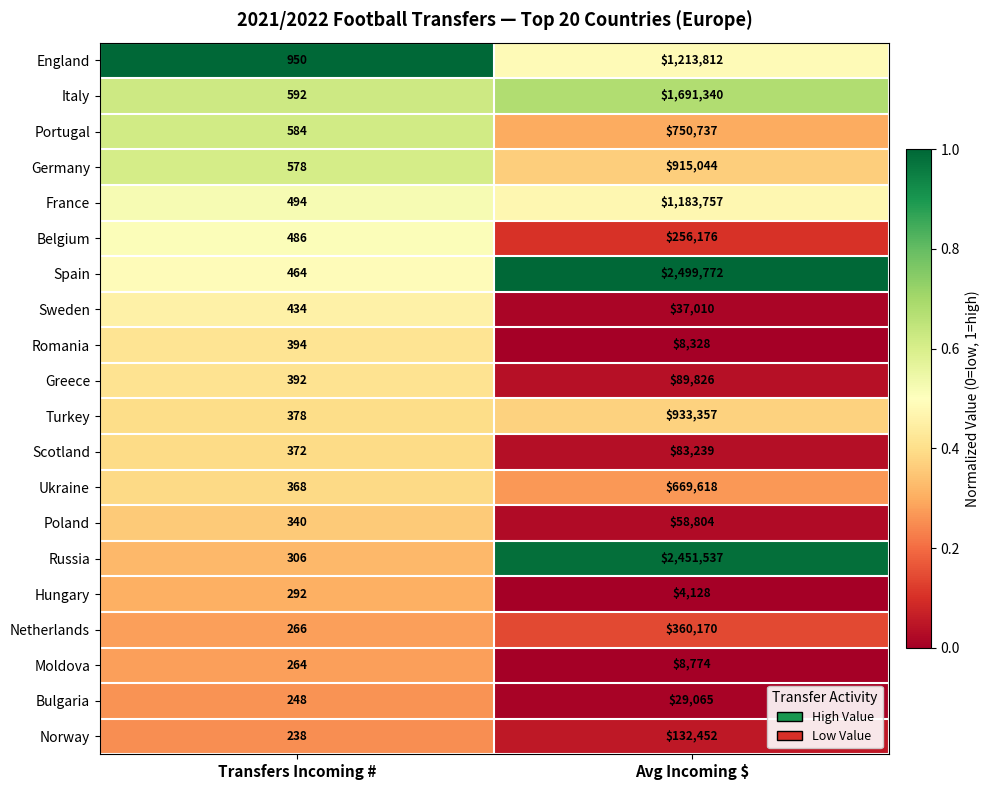

At which label is Bulgaria closest to 14656?

Transfers Incoming #